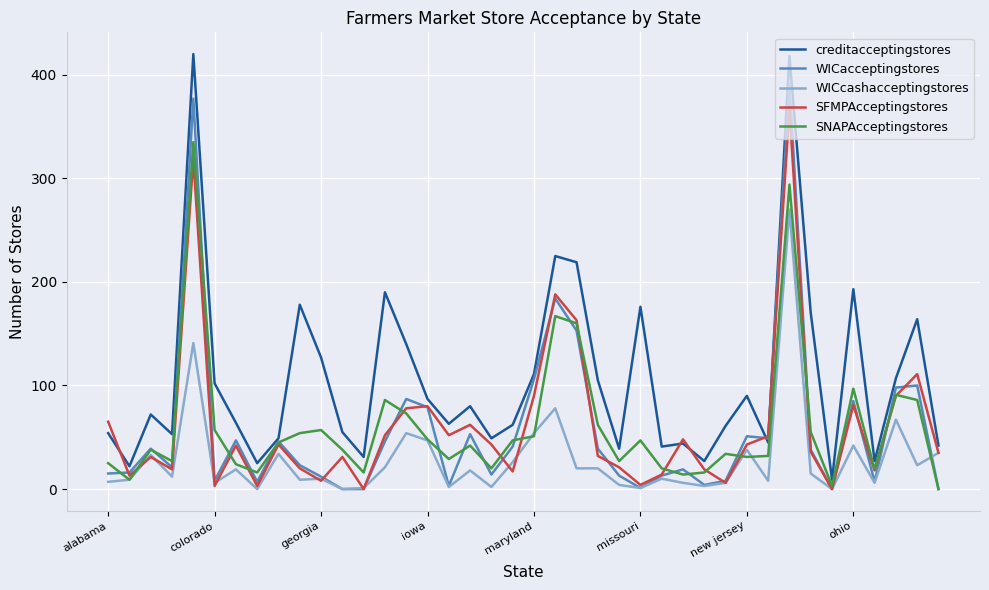

Which series has the largest total across all categories?

creditacceptingstores